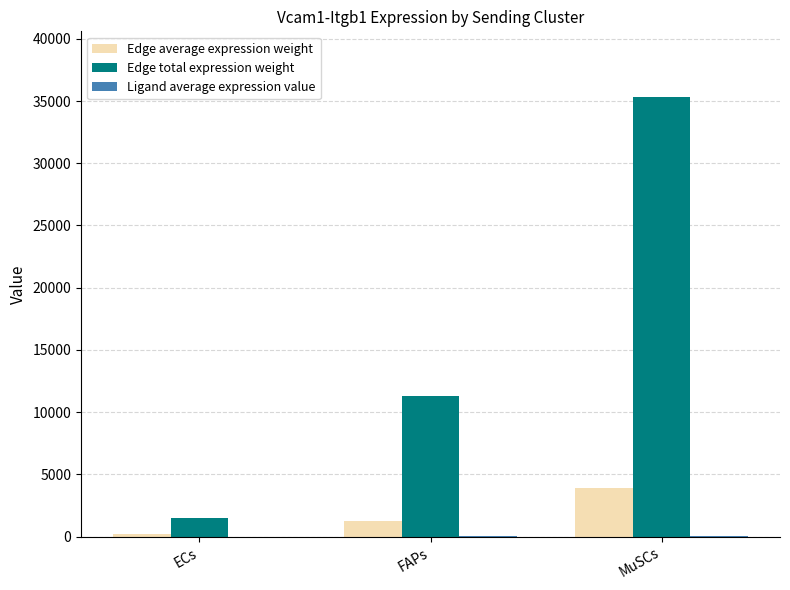

What value does the Edge average expression weight series have at ECs?

169.4